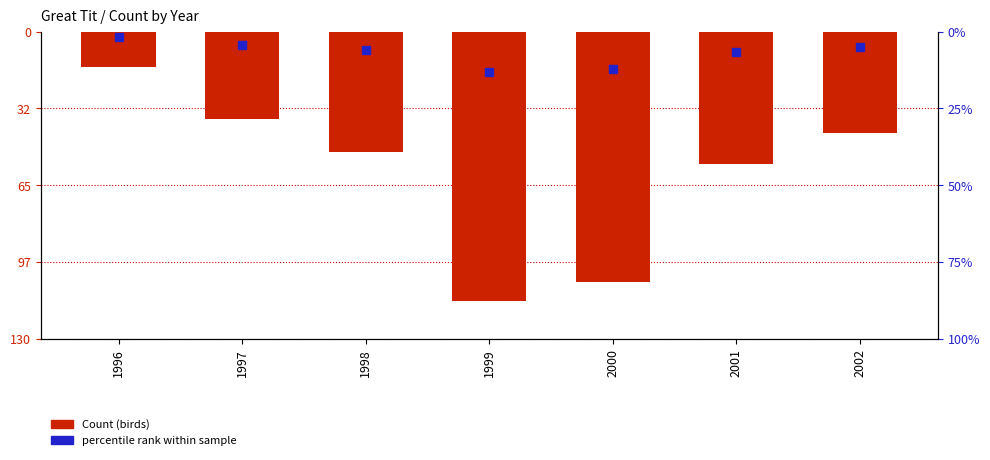

Reading left to right, list all the values displayed in this chart.

-15	-37	-51	-114	-106	-56	-43